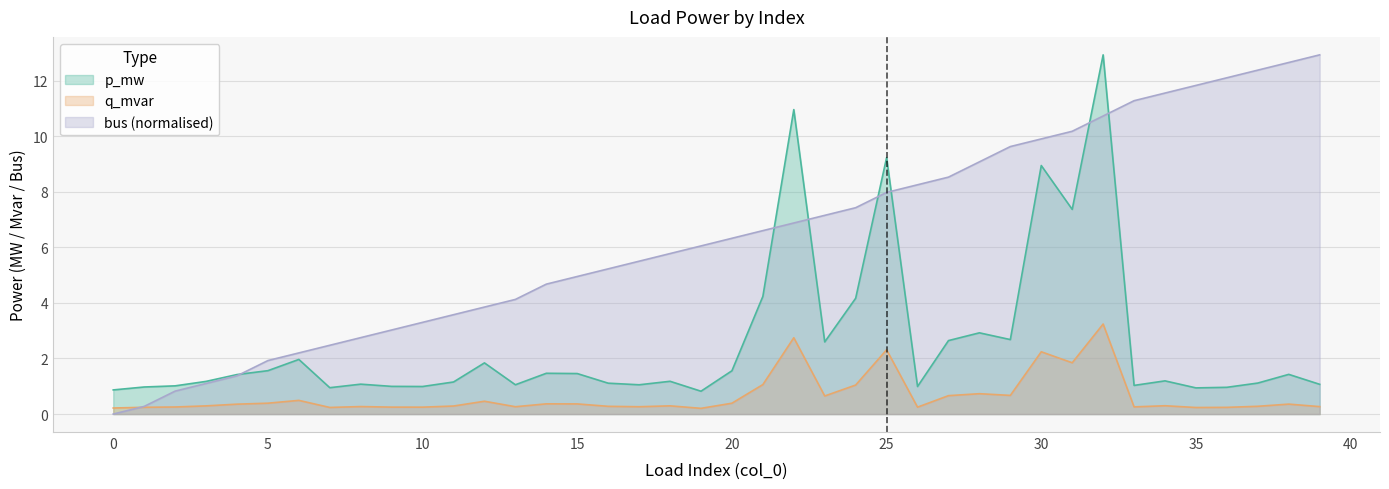

What is the spread (max minus min) of values at 9?

2.8